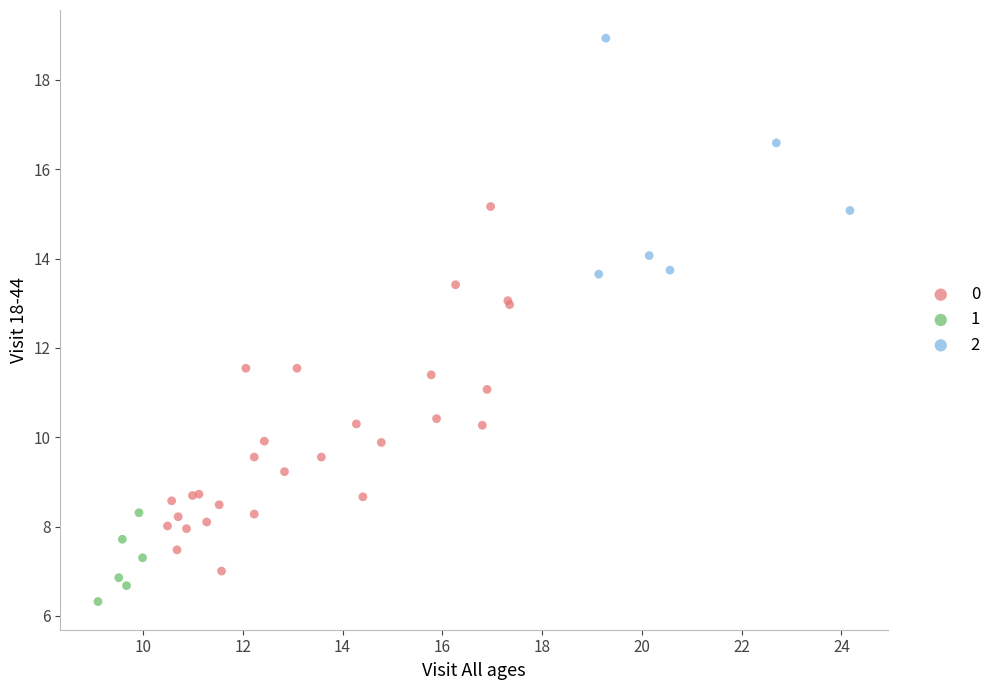

What are all the series names shown in the legend?

0, 1, 2